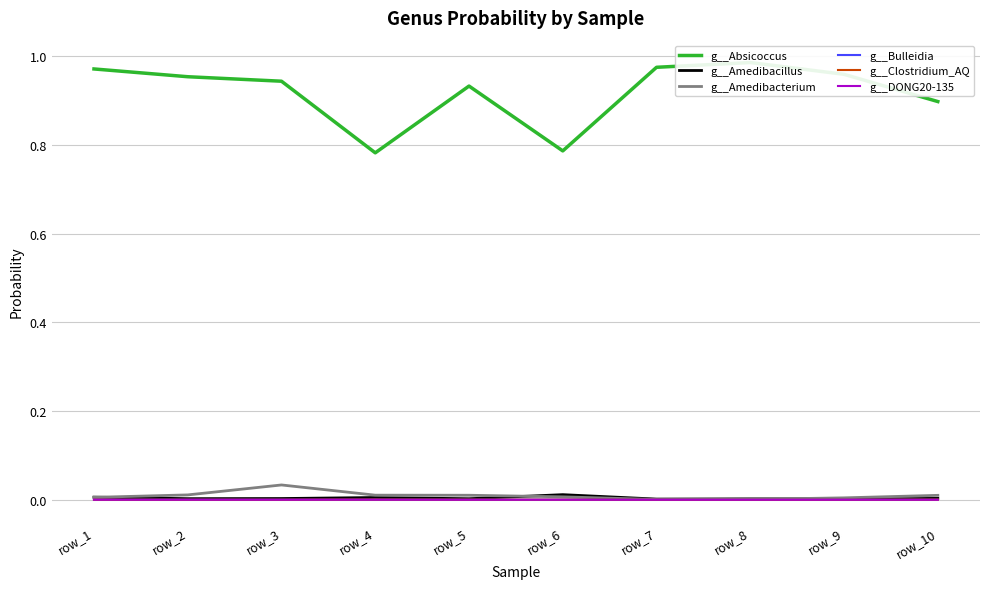

True or false: g__Absicoccus and g__Amedibacillus intersect in this chart.

False